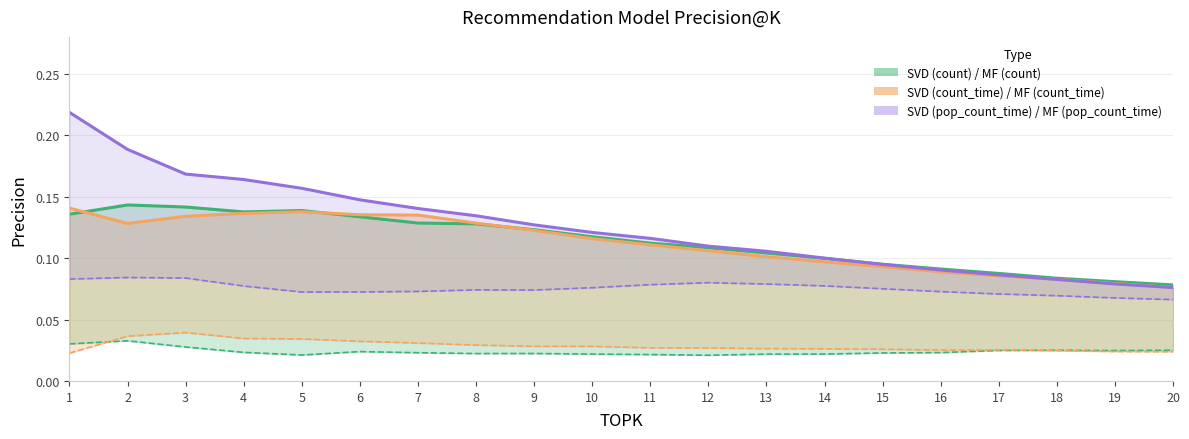

What is the total value across all series at 9?

0.5